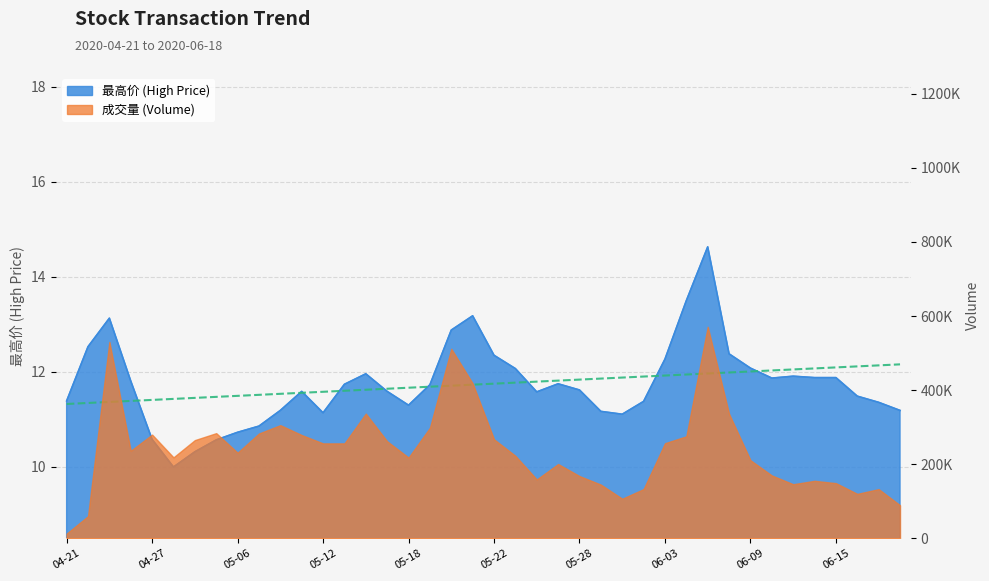

Reading left to right, what are all the values shown in this chart?

11.4	12.5	13.1	11.8	10.6	10.0	10.3	10.6	10.7	10.9	11.2	11.6	11.1	11.7	12.0	11.6	11.3	11.7	12.9	13.2	12.3	12.1	11.6	11.8	11.6	11.2	11.1	11.4	12.3	13.5	14.6	12.4	12.1	11.9	11.9	11.9	11.9	11.5	11.4	11.2